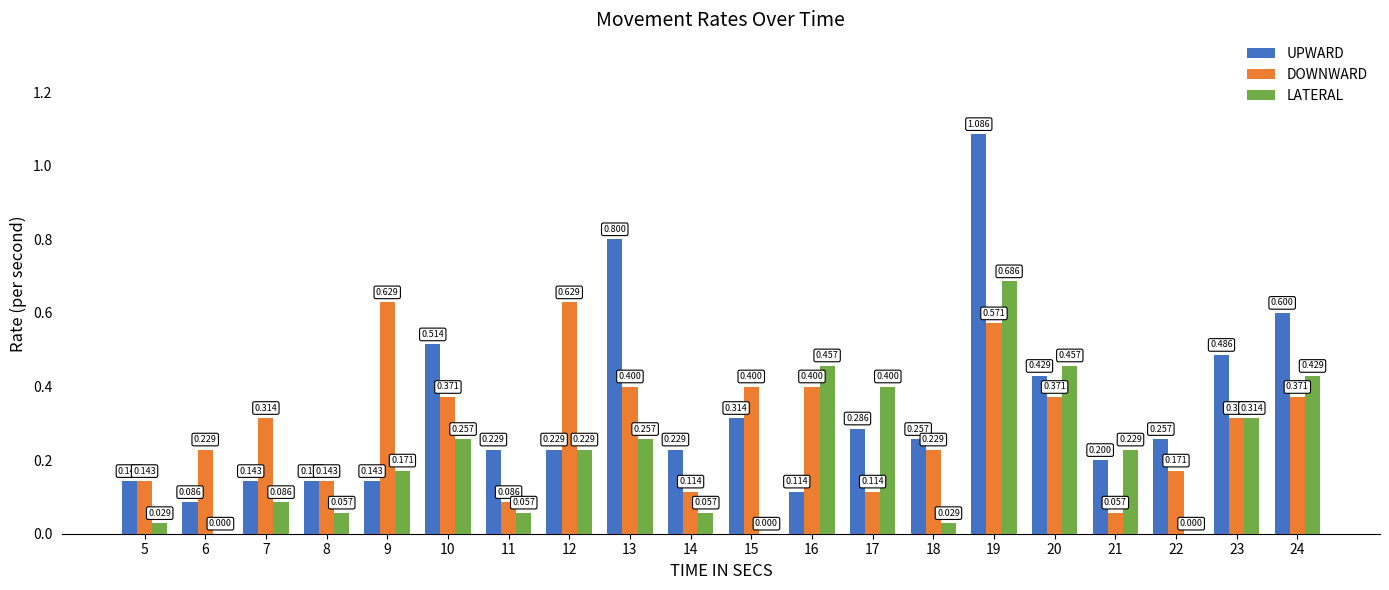

Between 6 and 8, which series saw the biggest shift?

DOWNWARD